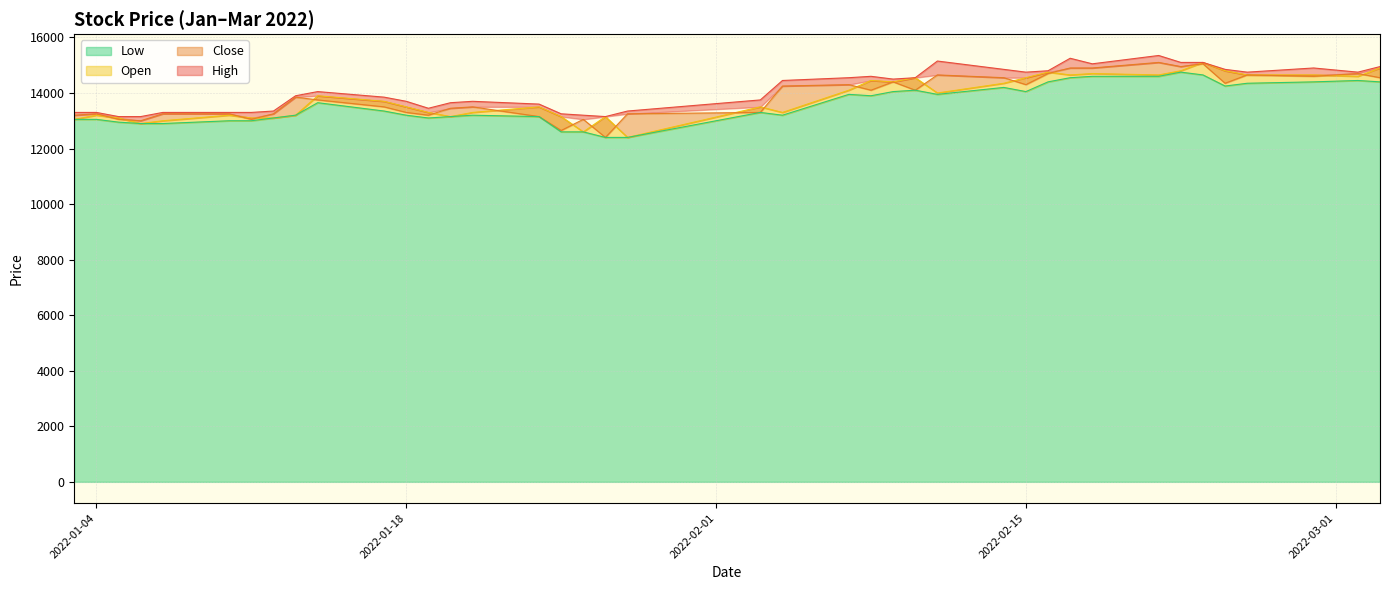

Is the value of Open at 2022-02-16 greater than the value of High at 2022-01-25?

Yes